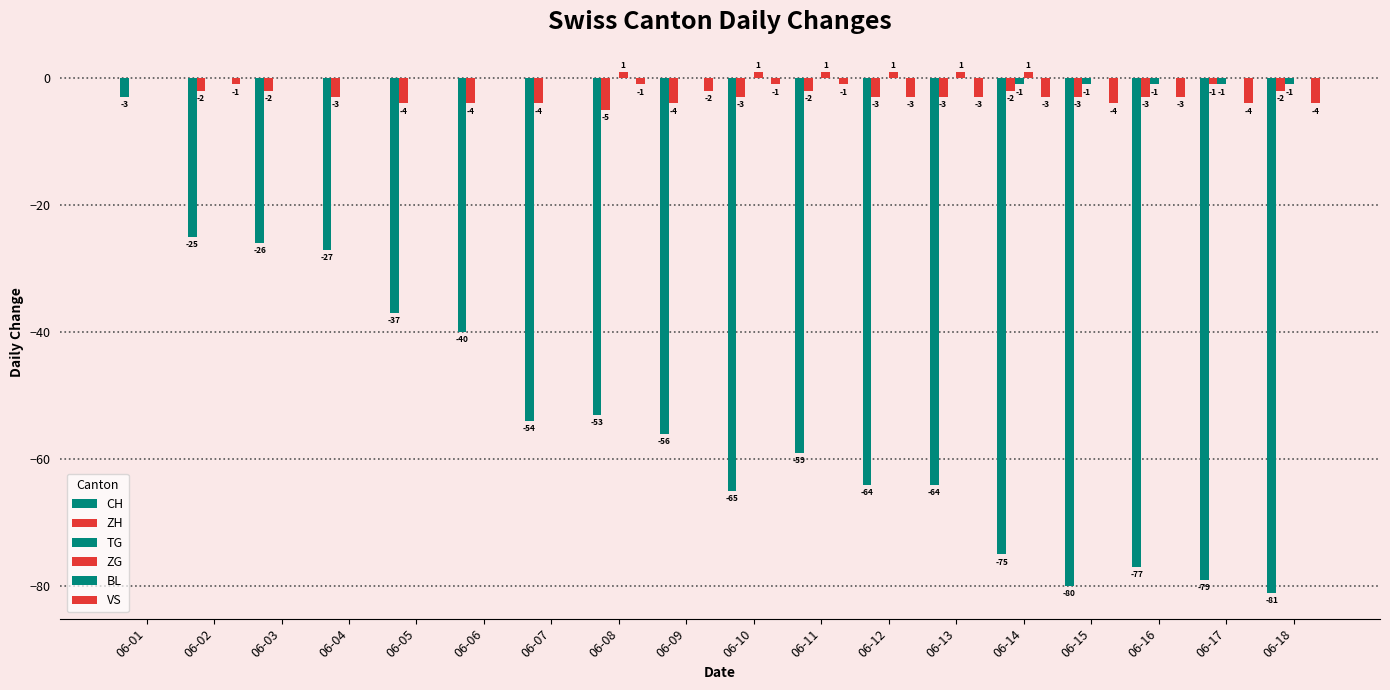

Is the value of VS at 06-10 greater than the value of ZG at 06-02?

No